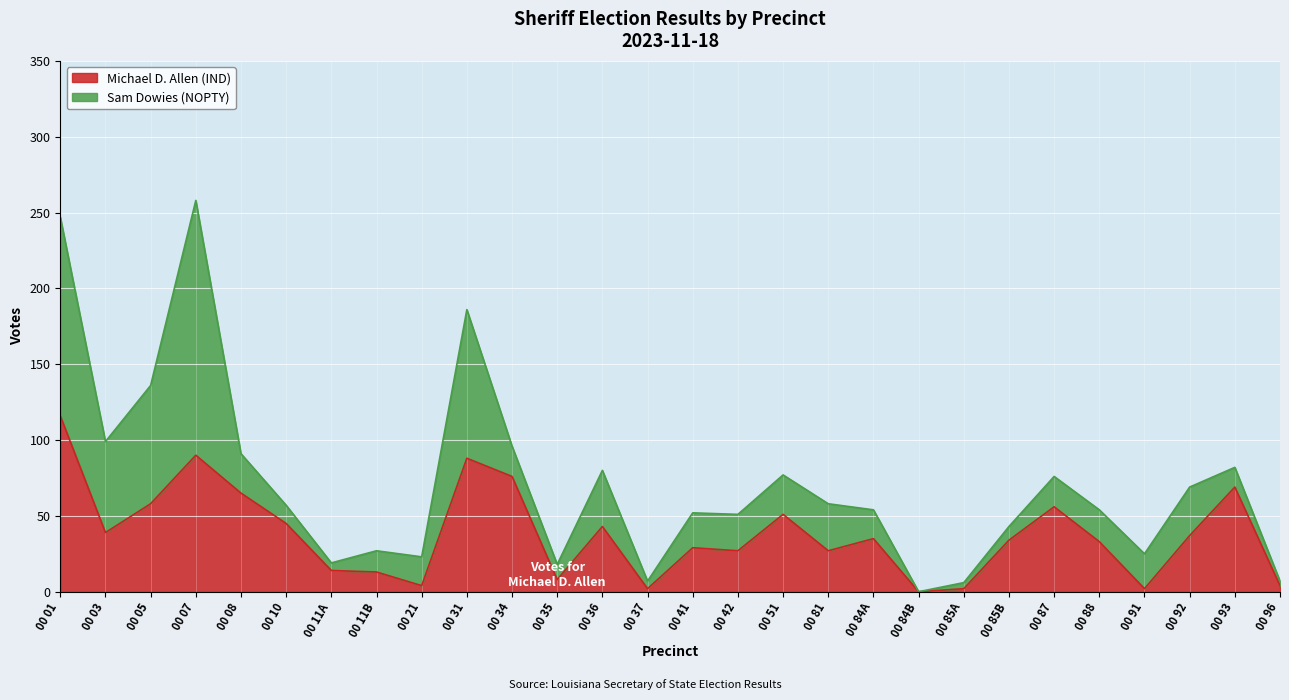

Which has a higher value, 00 84A or 00 05?

00 05